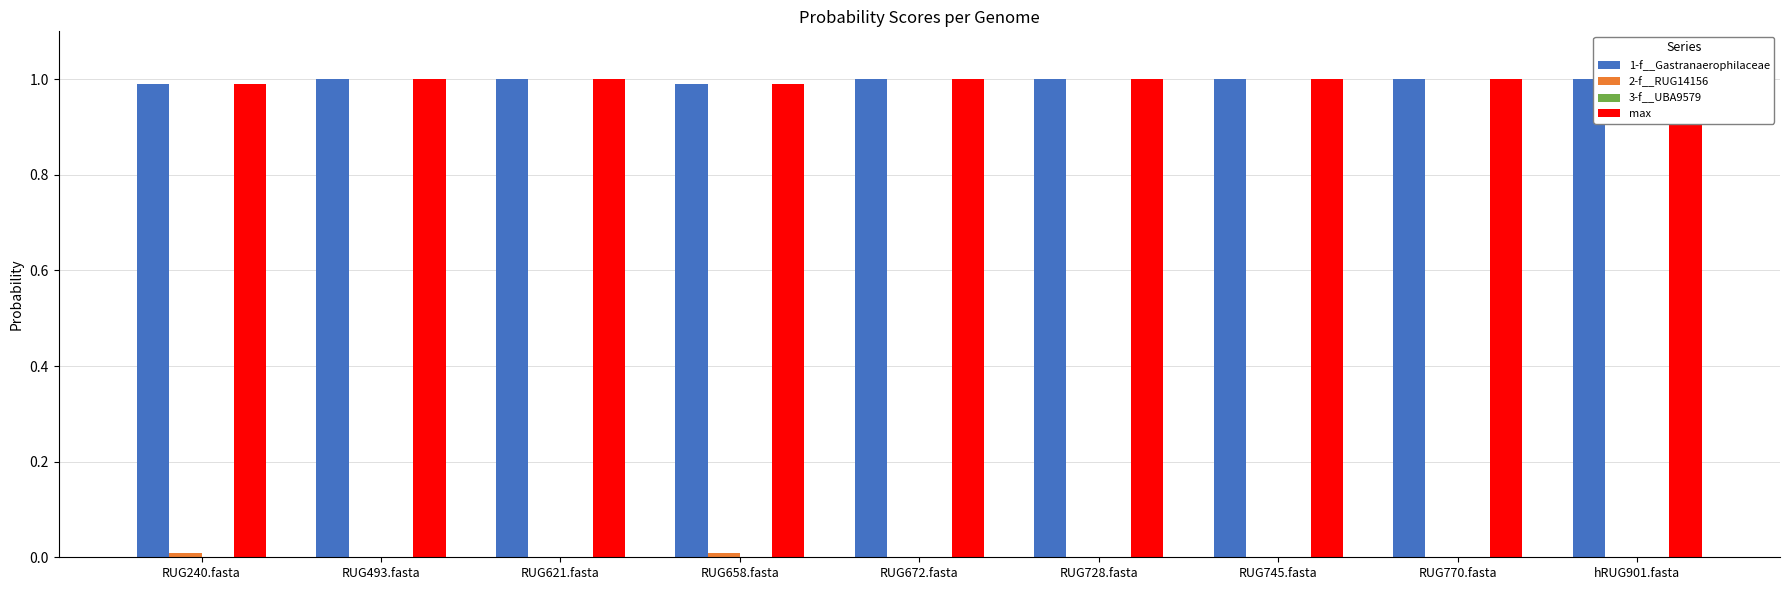

True or false: 1-f__Gastranaerophilaceae has a value of 0.4 at RUG493.fasta.

False